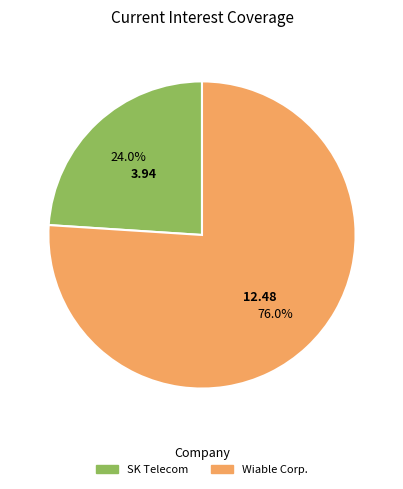

Do Wiable Corp. and SK Telecom together represent more than half of the pie?

Yes